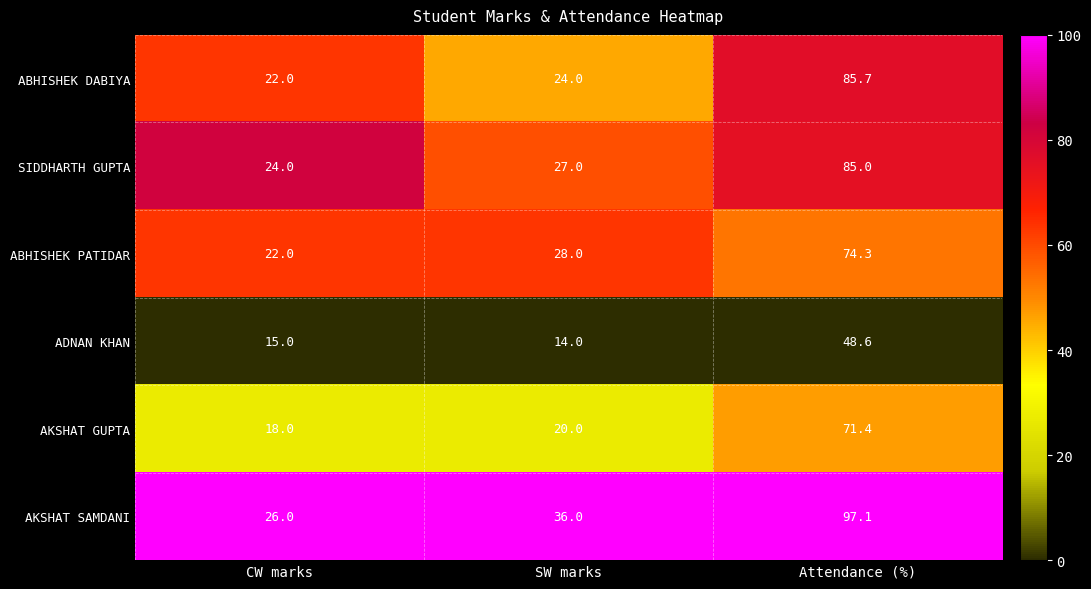

What is the difference between the highest and lowest values at CW marks?

11.0